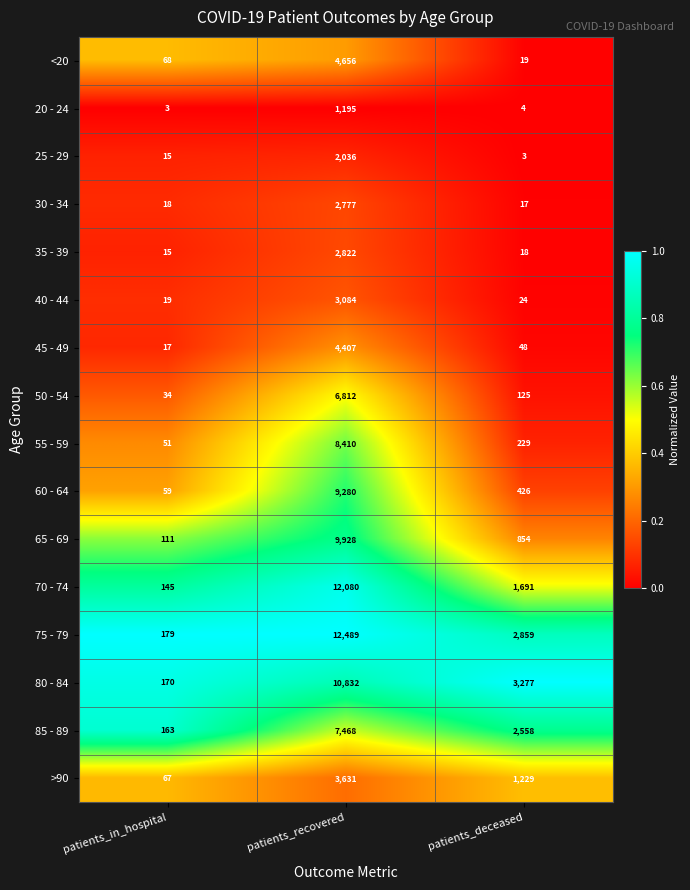

What is the sum of the >90 values at patients_deceased and patients_recovered?

4860